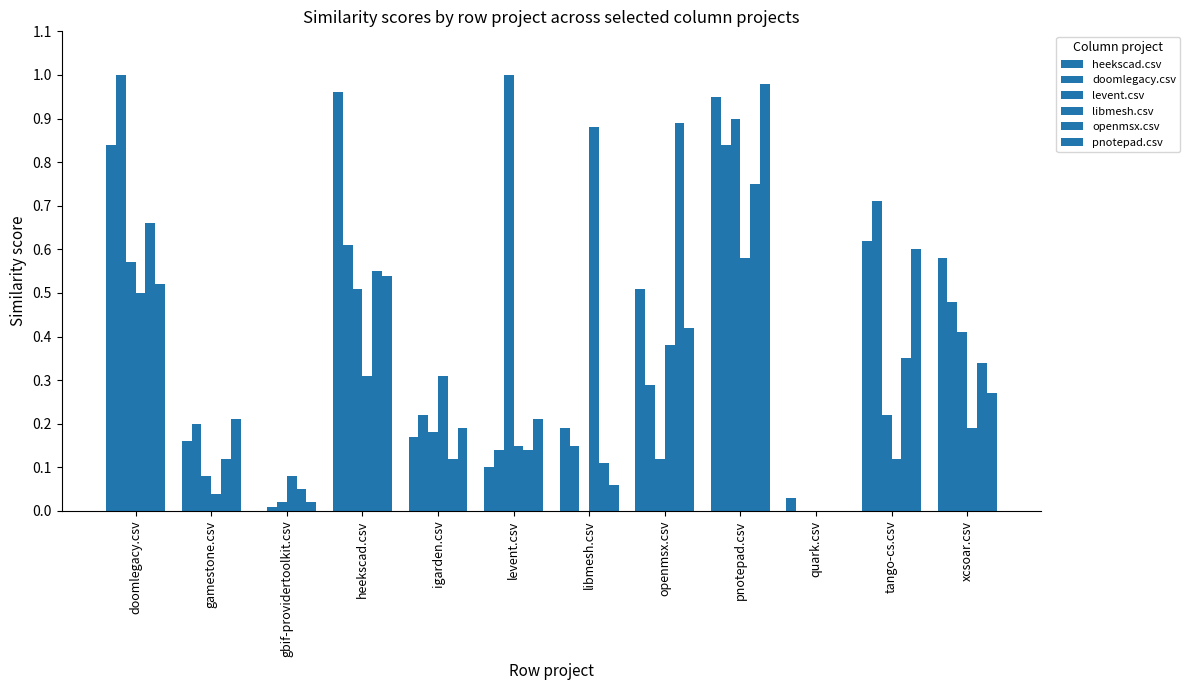

Rank the categories by levent.csv value from highest to lowest.

levent.csv, pnotepad.csv, doomlegacy.csv, heekscad.csv, xcsoar.csv, tango-cs.csv, igarden.csv, openmsx.csv, gamestone.csv, gbif-providertoolkit.csv, libmesh.csv, quark.csv